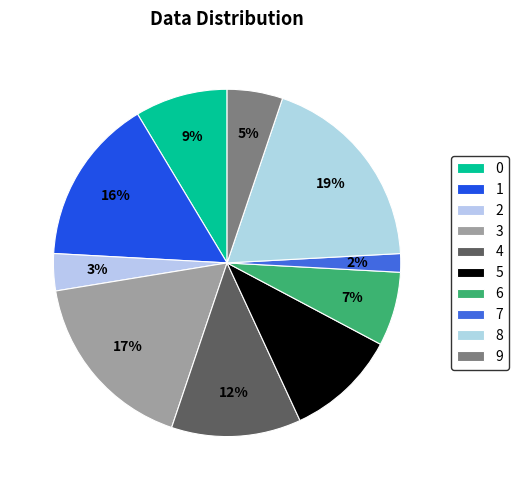

Combined, do 3 and 0 account for over 50%?

No